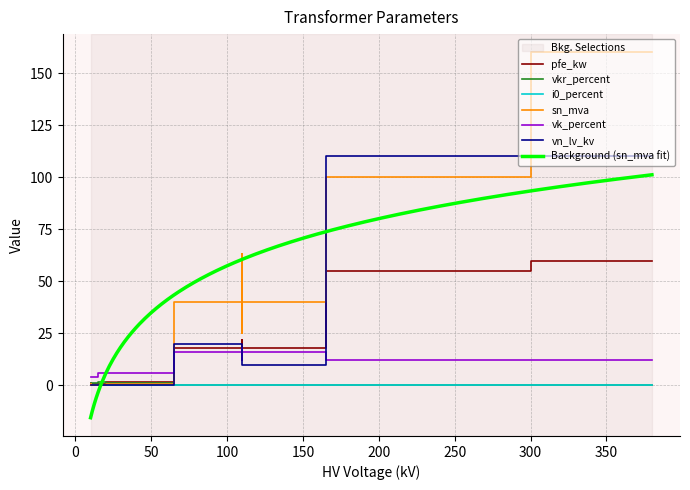

Which has a higher value, 40 MVA 110/10 kV or 63 MVA 110/10 kV?

63 MVA 110/10 kV